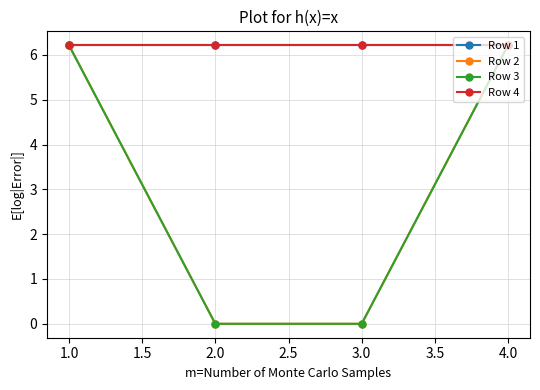

Does the chart have visible grid lines?

Yes